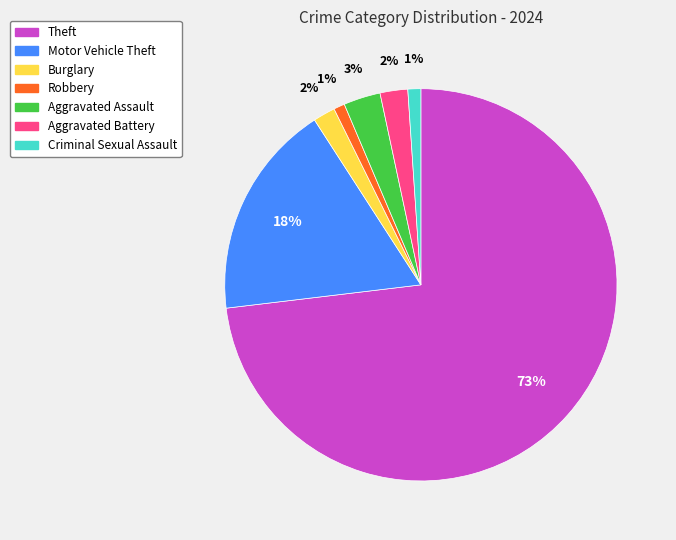

To the nearest percent, what is the average slice percentage?

14%